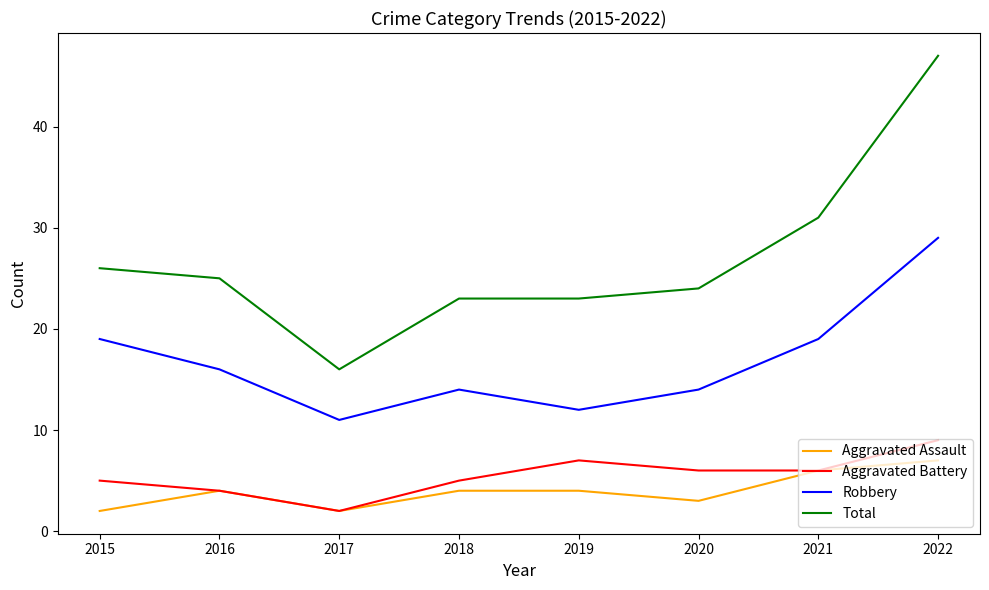

Which series has the widest spread of values?

Total